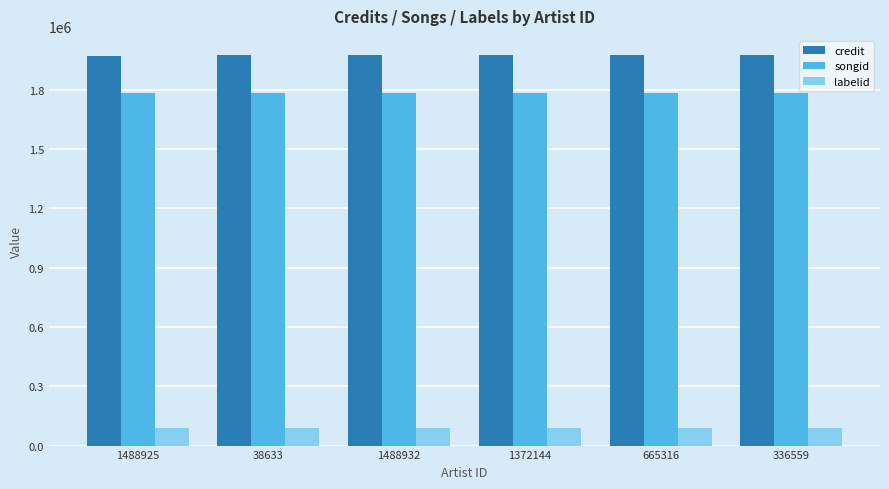

What are all the series names shown in the legend?

credit, songid, labelid